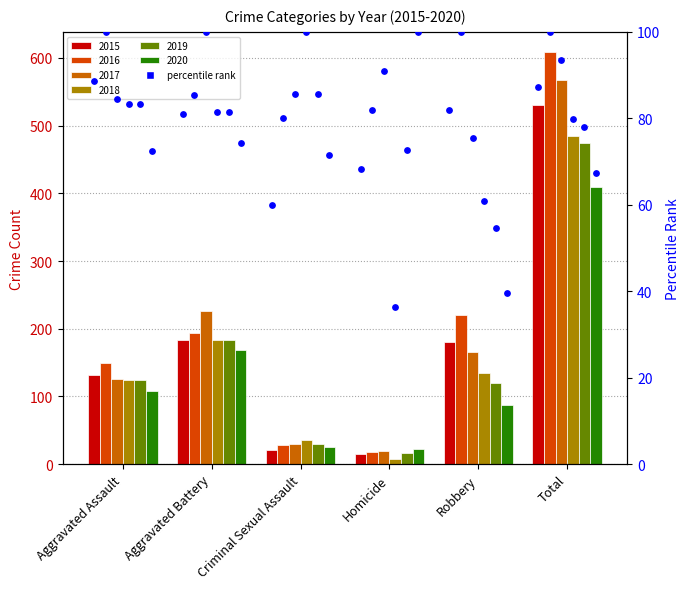

Which series has the largest total across all categories?

2016